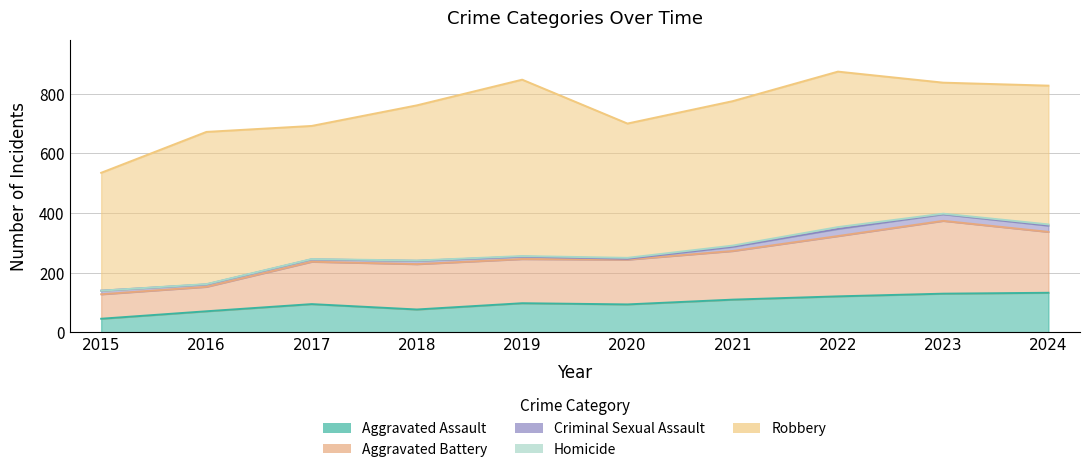

True or false: Aggravated Assault and Robbery cross at least once.

False